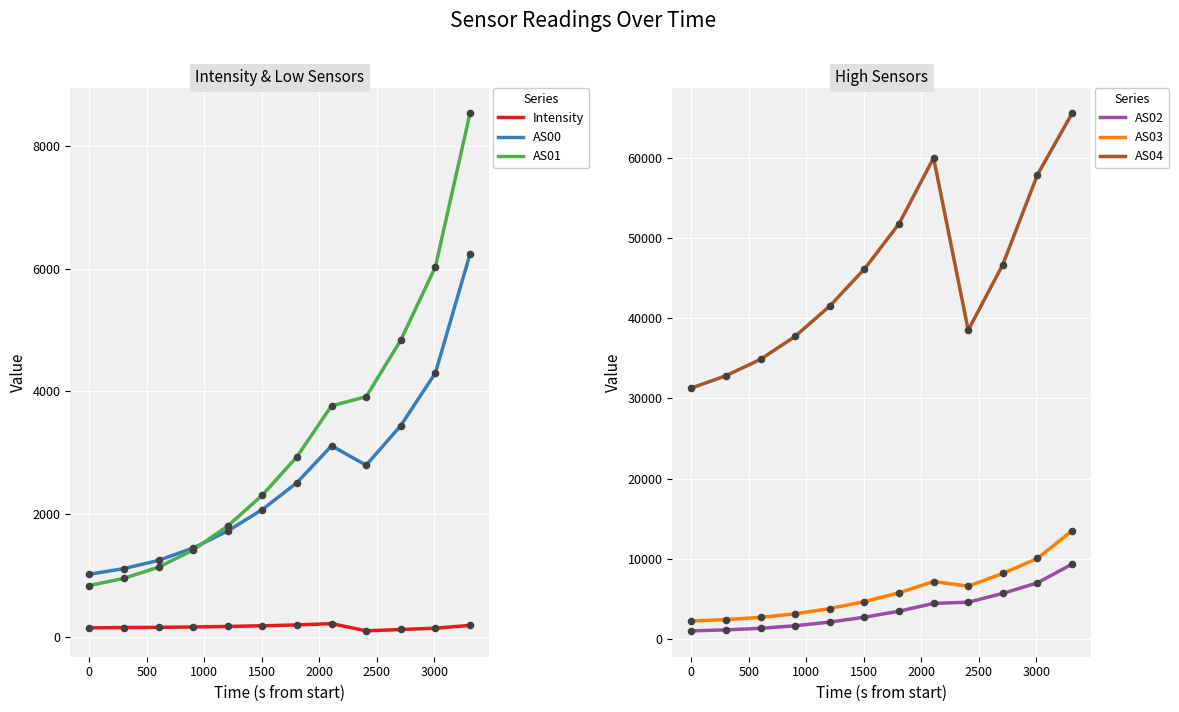

Which series has the largest Y range (max minus min)?

AS04